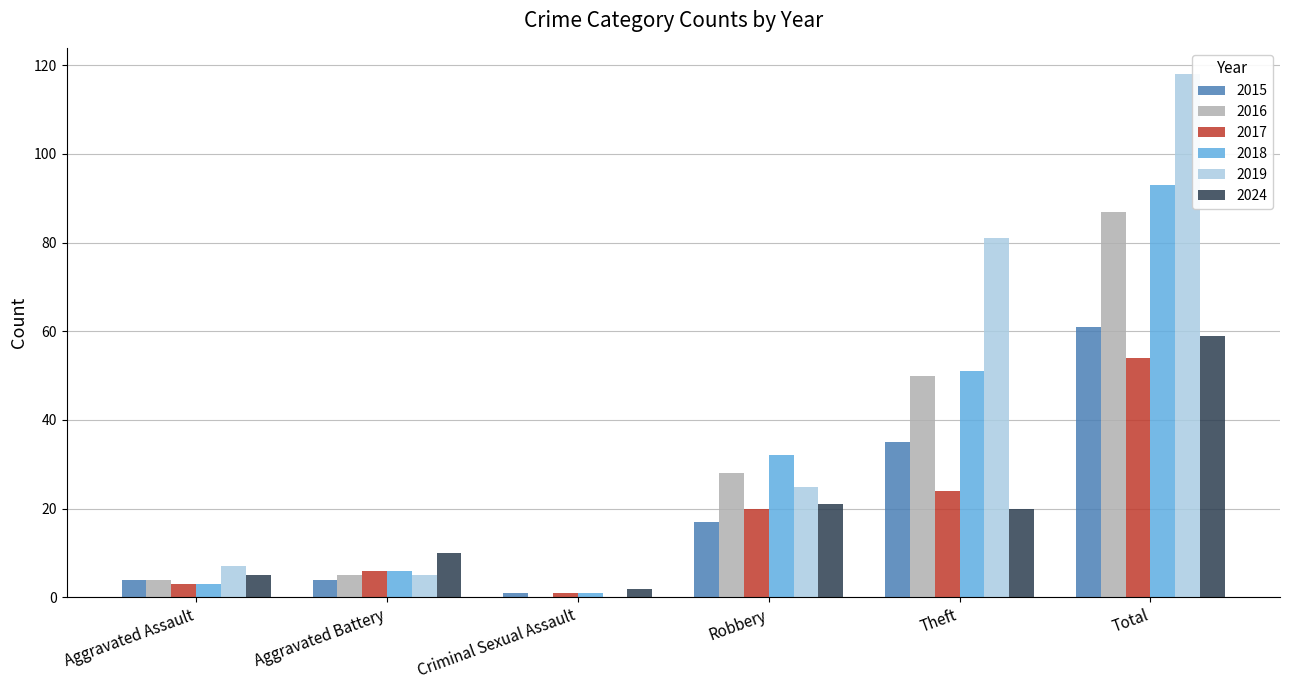

What is the sum of all 2015 values?

122